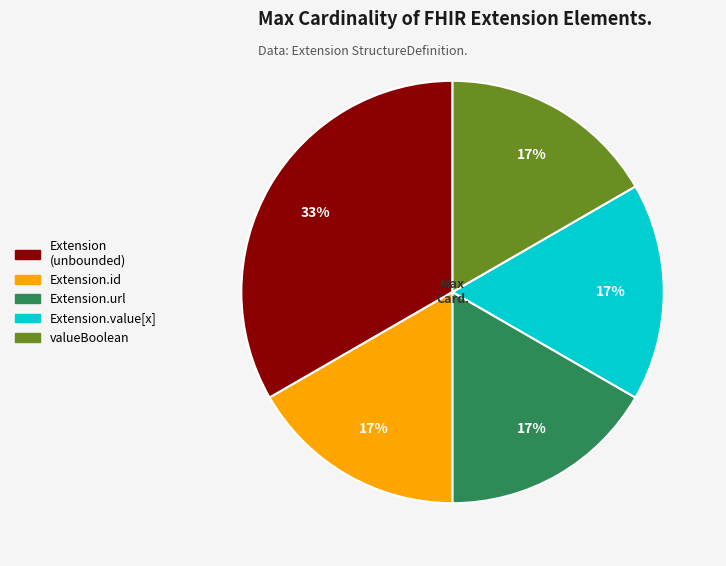

Which category has the biggest portion of the pie?

Extension (unbounded)